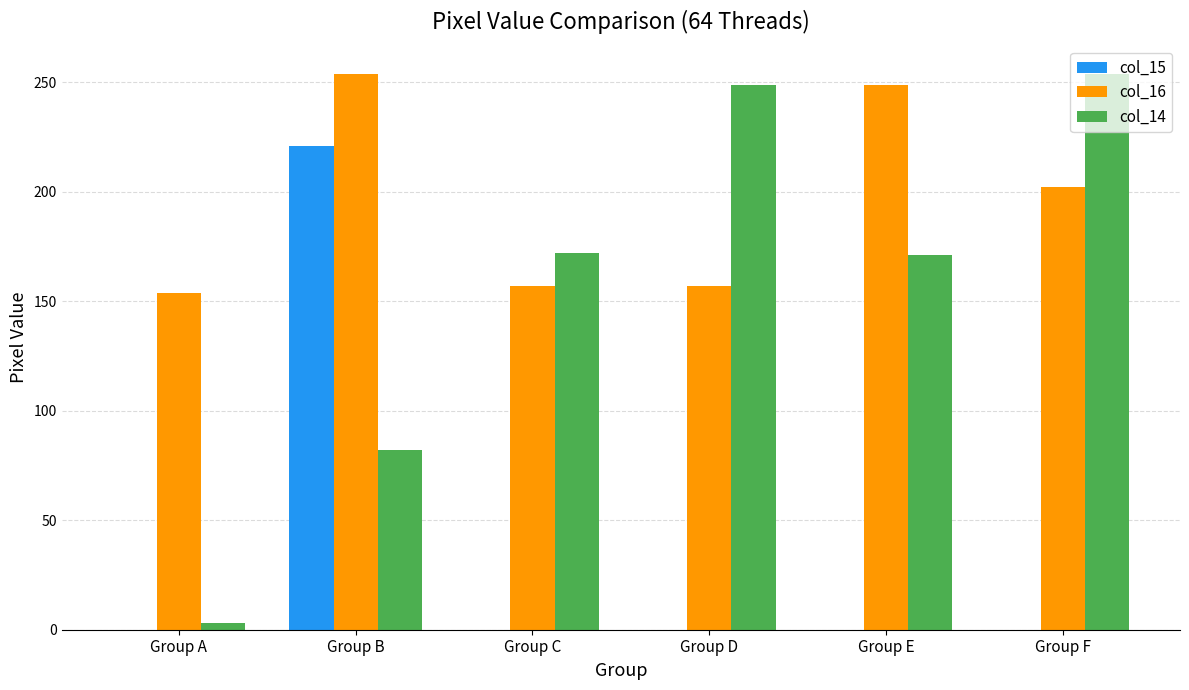

Read the col_14 value at Group D.

249